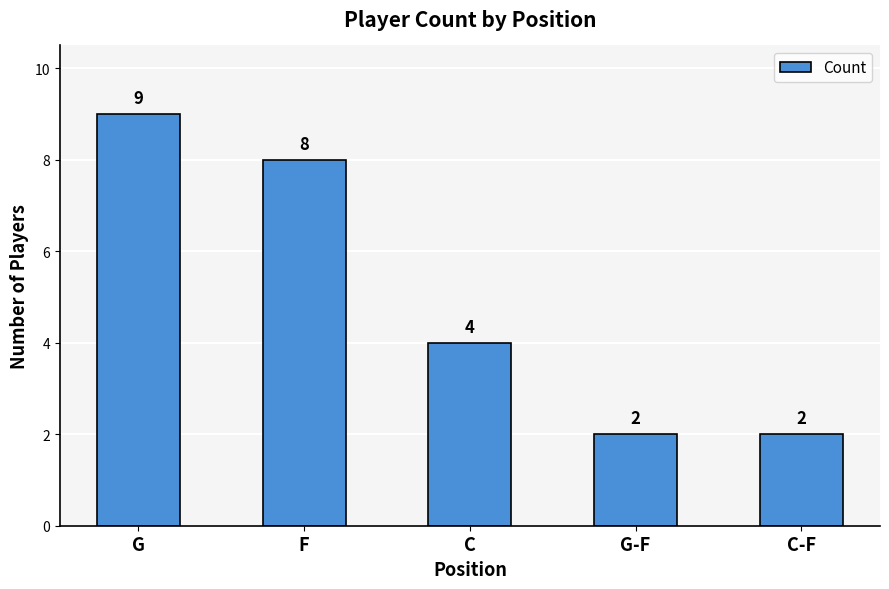

What is the ratio of the value at C to the value at C-F?

2.0